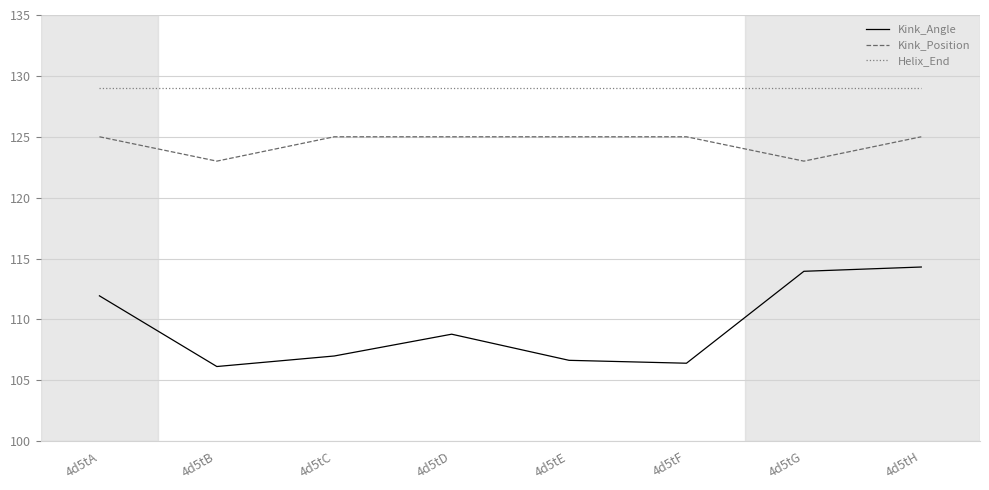

The value of Kink_Position at 4d5tD is 33.9. True or false?

False